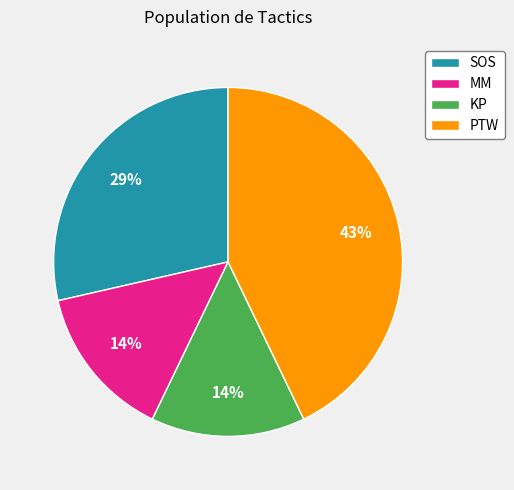

Which slice is the largest?

PTW